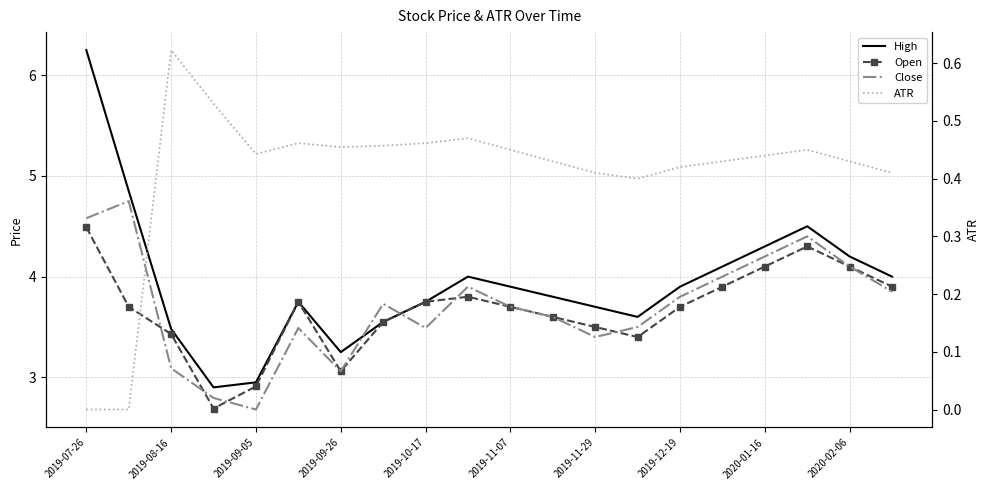

Which series has the largest total across all categories?

High